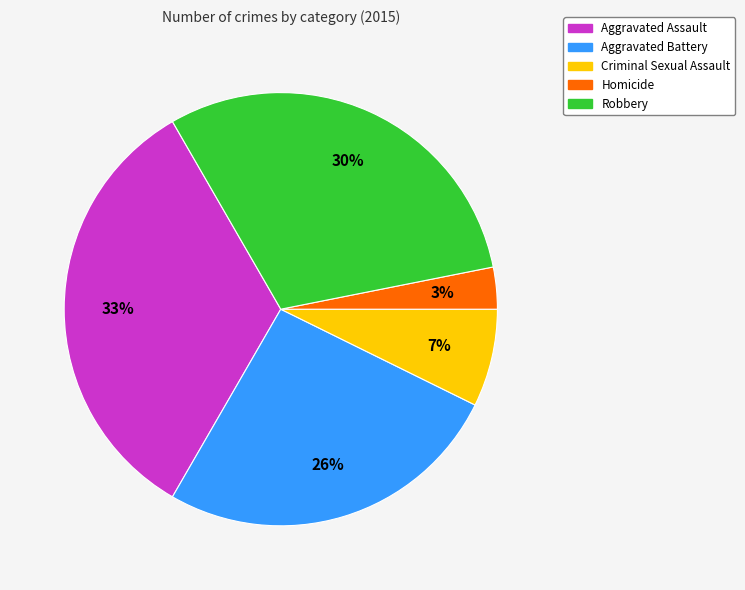

True or false: Aggravated Battery accounts for 39% of the total.

False